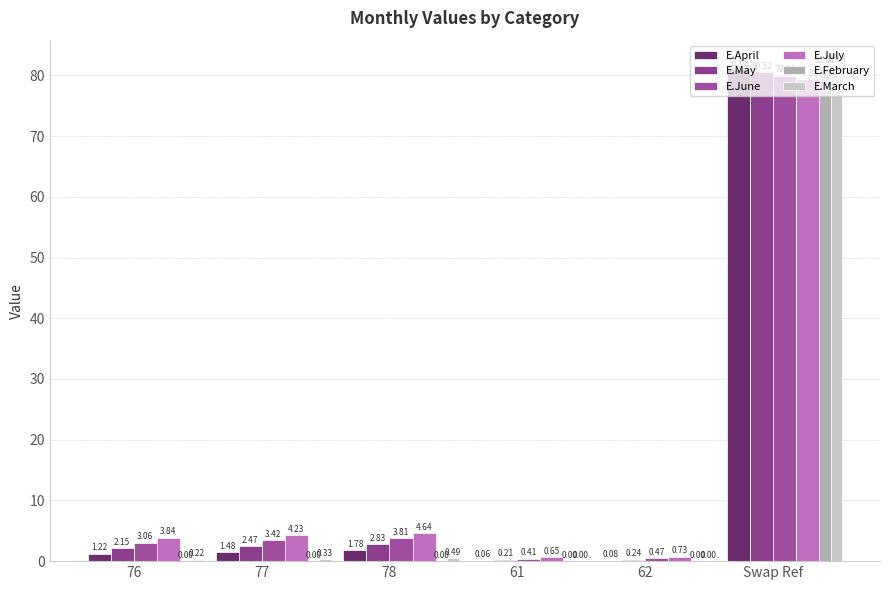

How many categories are shown in the chart?

6